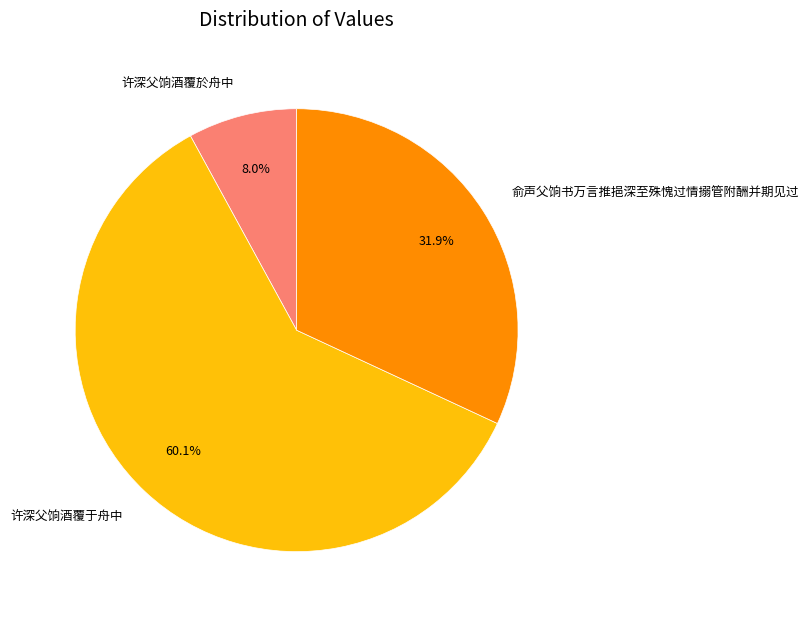

Is it true that 许深父饷酒覆於舟中 is 1% of the pie?

False